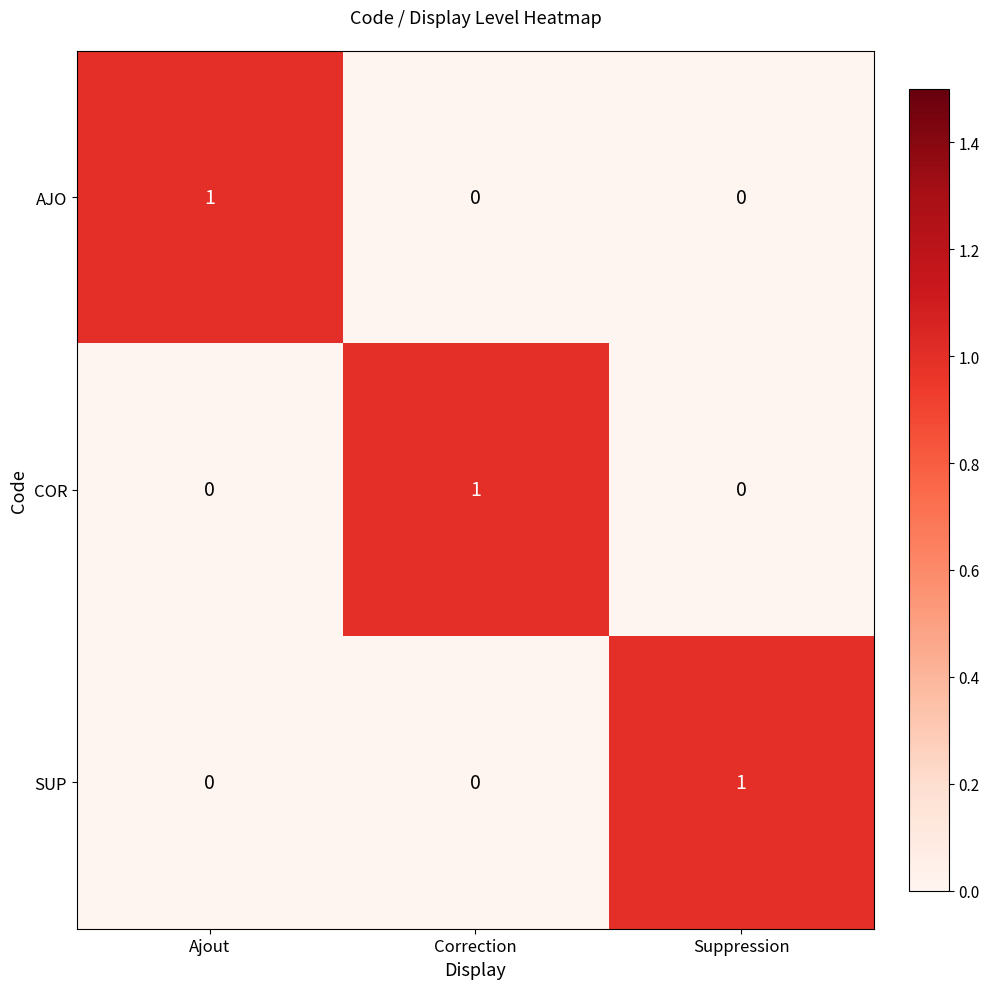

Count the COR values in the range 0 to 1.

3